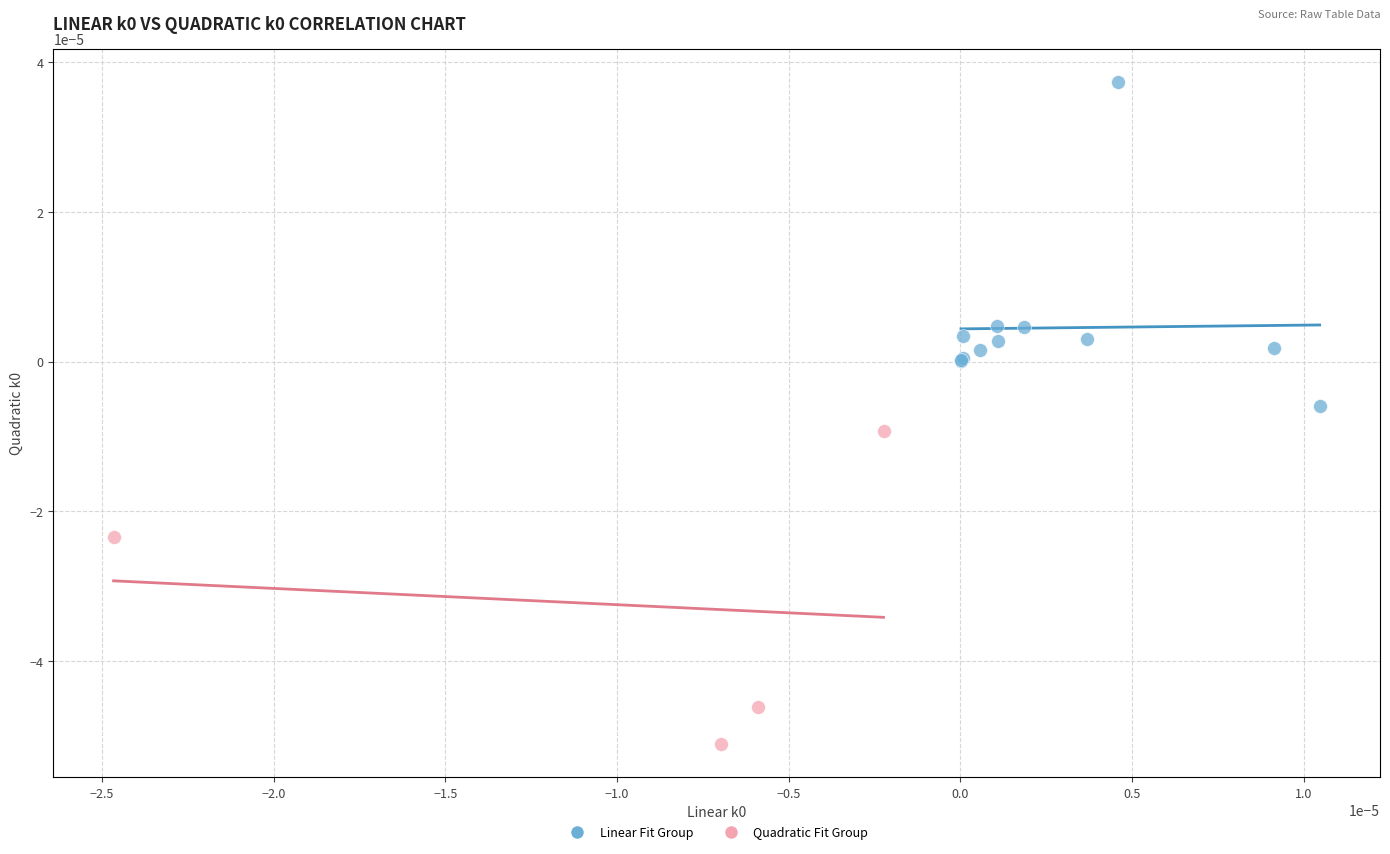

What are all the series names shown in the legend?

Linear Fit Group, Quadratic Fit Group